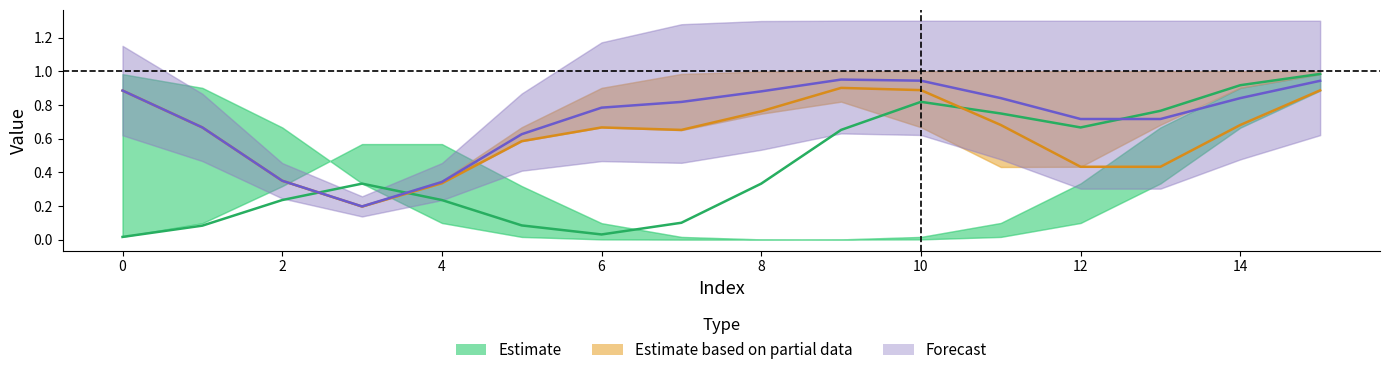

List the series in order of their overall mean, highest first.

Forecast, Estimate based on partial data, Estimate